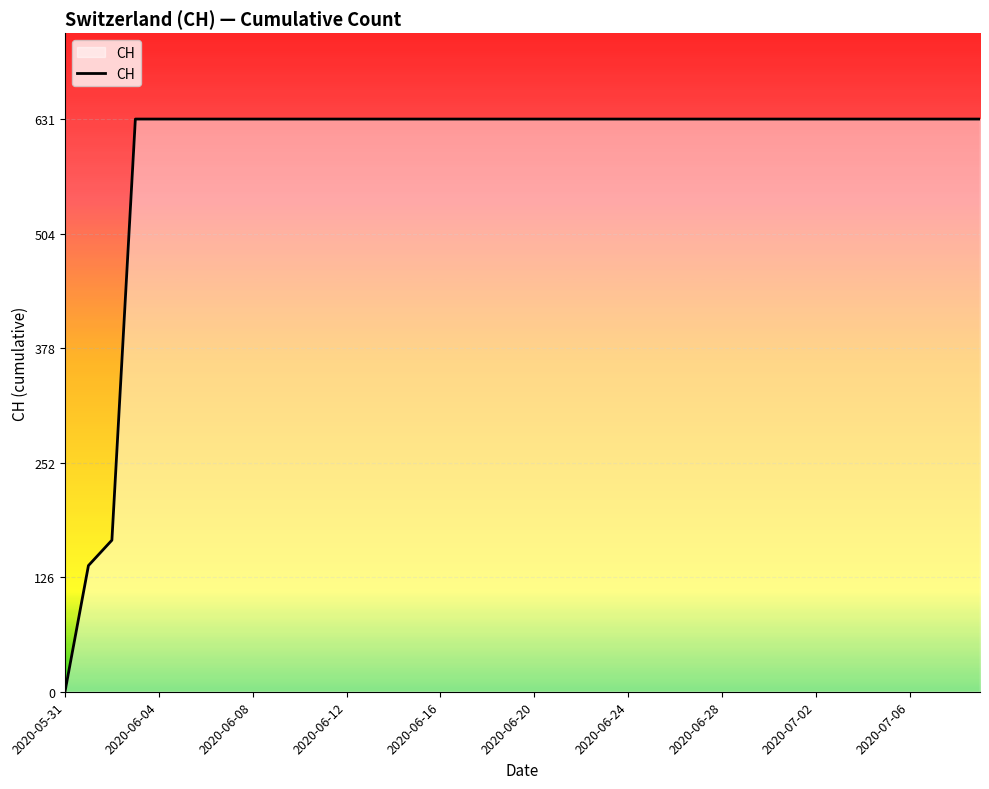

What is the maximum value shown in the chart?

631